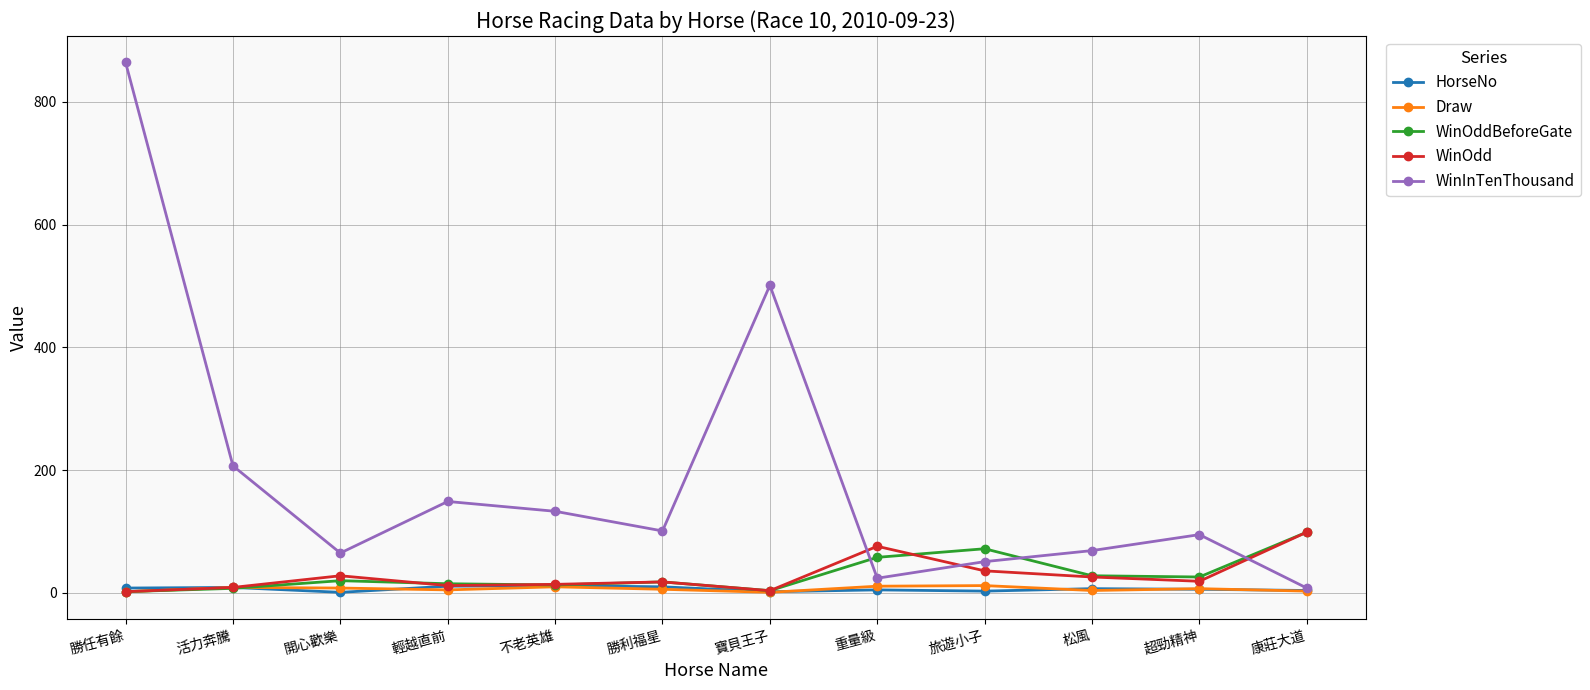

What is the value of the WinOdd point at the 12th from the left?

99.0